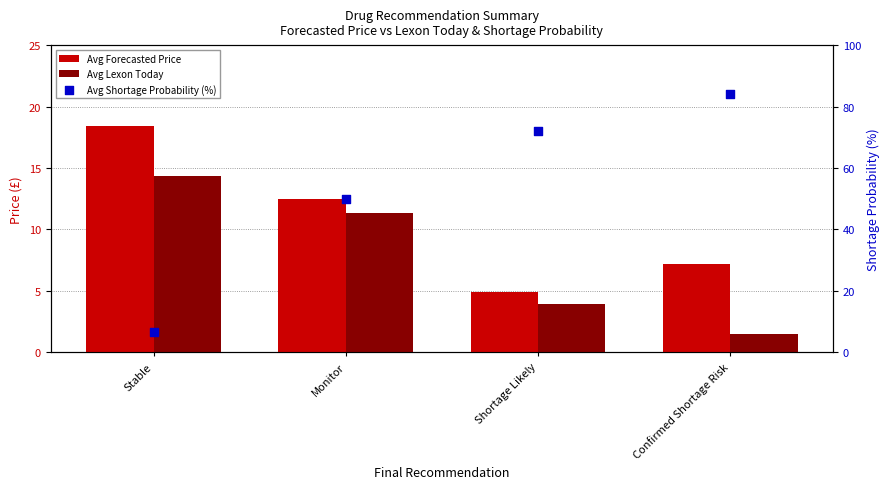

Which series reaches the maximum Y coordinate?

Avg Shortage Probability (%)